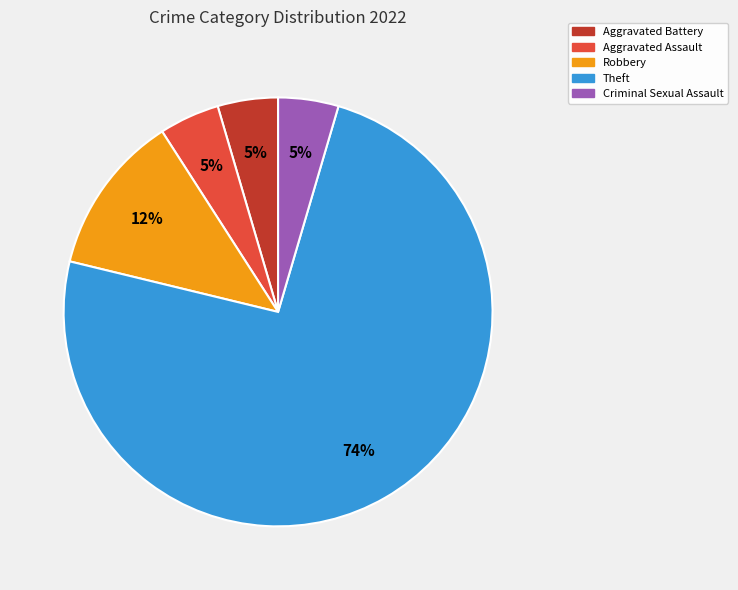

The Aggravated Battery slice represents 5% of the pie. True or false?

True